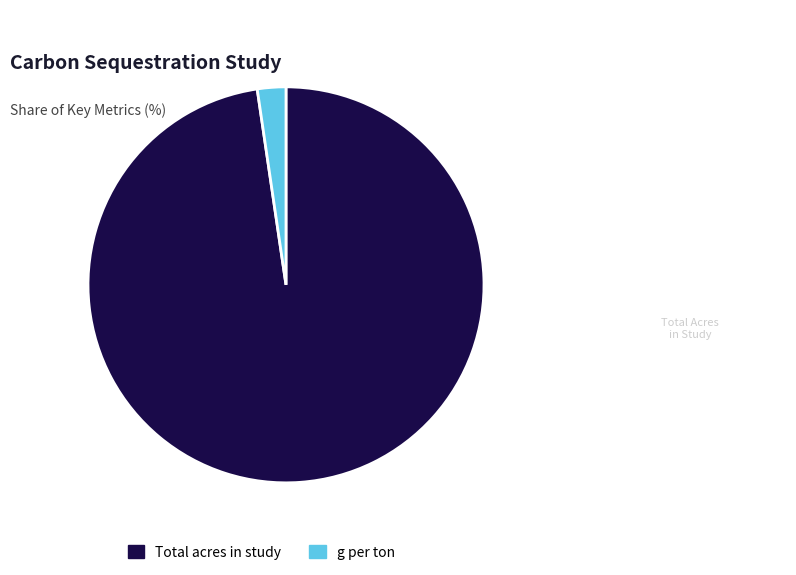

Is it true that Total acres in study is 98% of the pie?

True